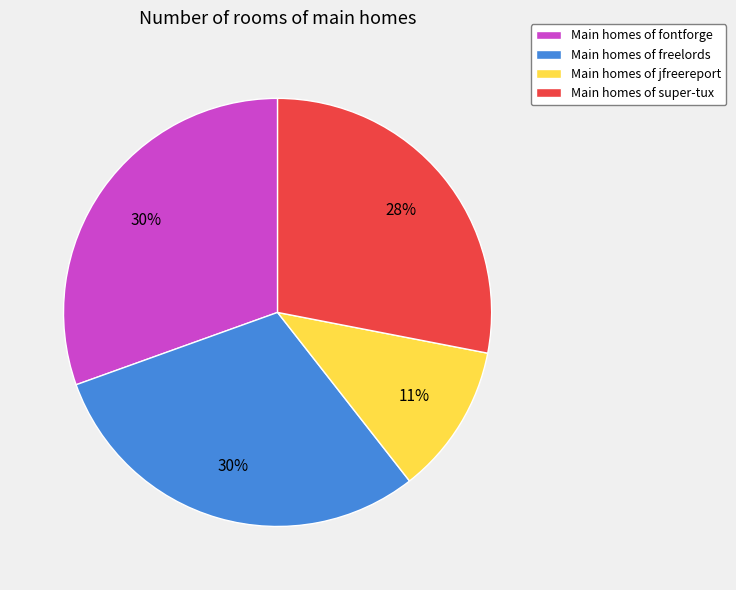

Combined, do Main homes of freelords and Main homes of super-tux account for over 50%?

Yes